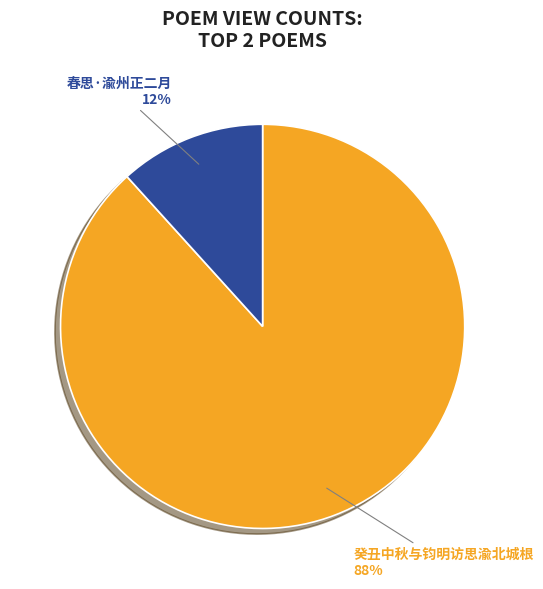

Does 春思·渝州正二月 account for over 50% of the chart?

No